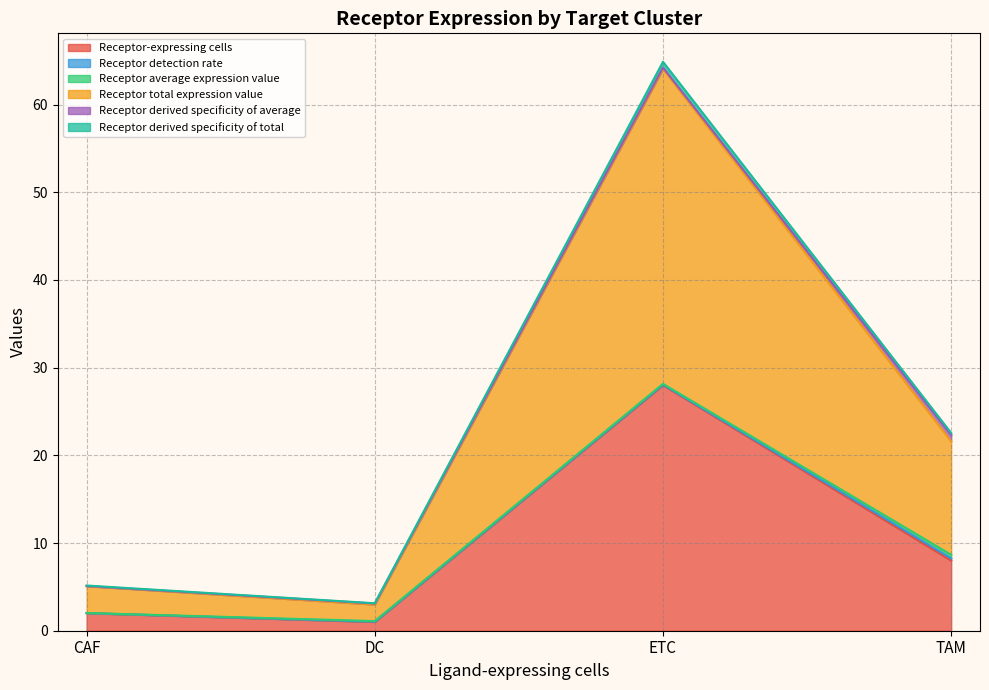

True or false: Receptor derived specificity of total and Receptor-expressing cells cross at least once.

False